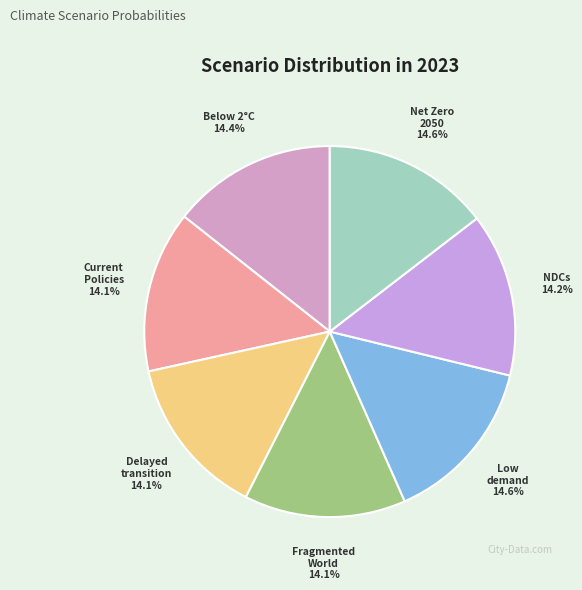

Which category has the biggest portion of the pie?

Low demand